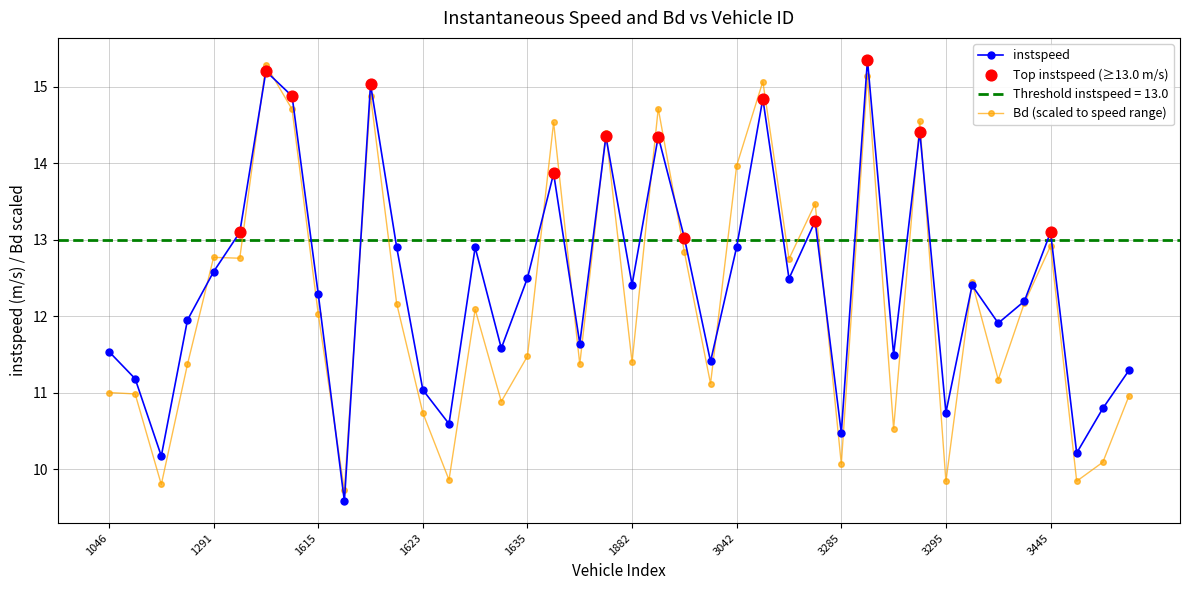

Which series reaches the minimum Y coordinate?

instspeed